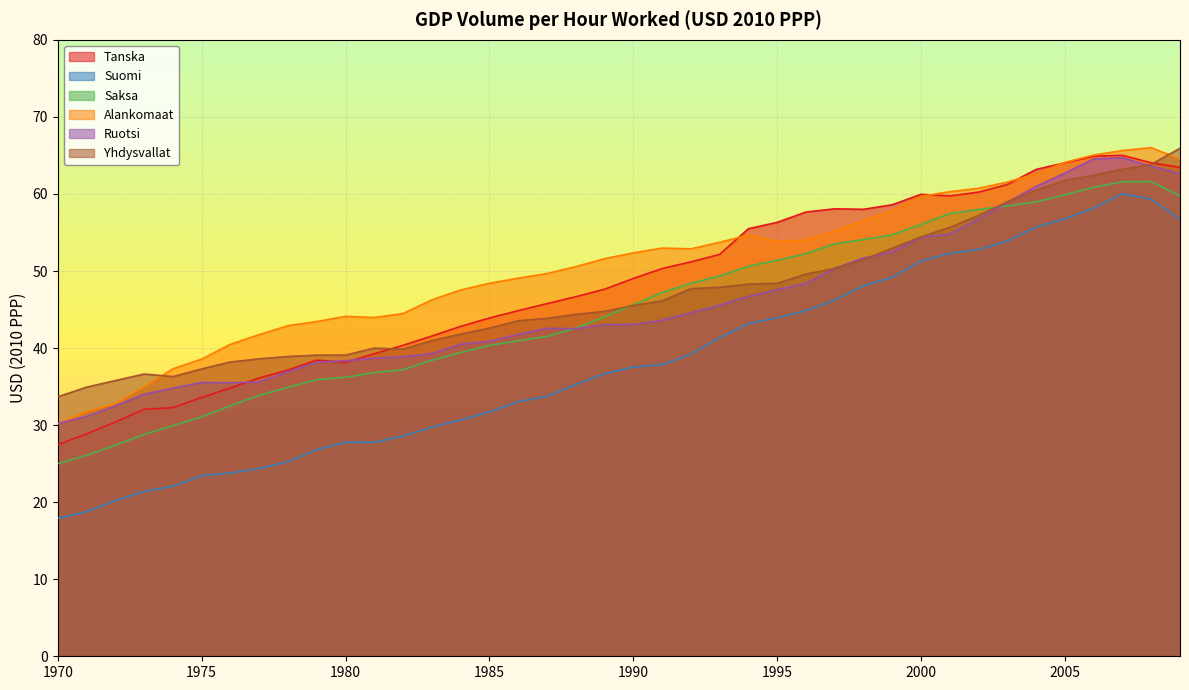

What is the sum of the Saksa values at 1984 and 1987?

80.9